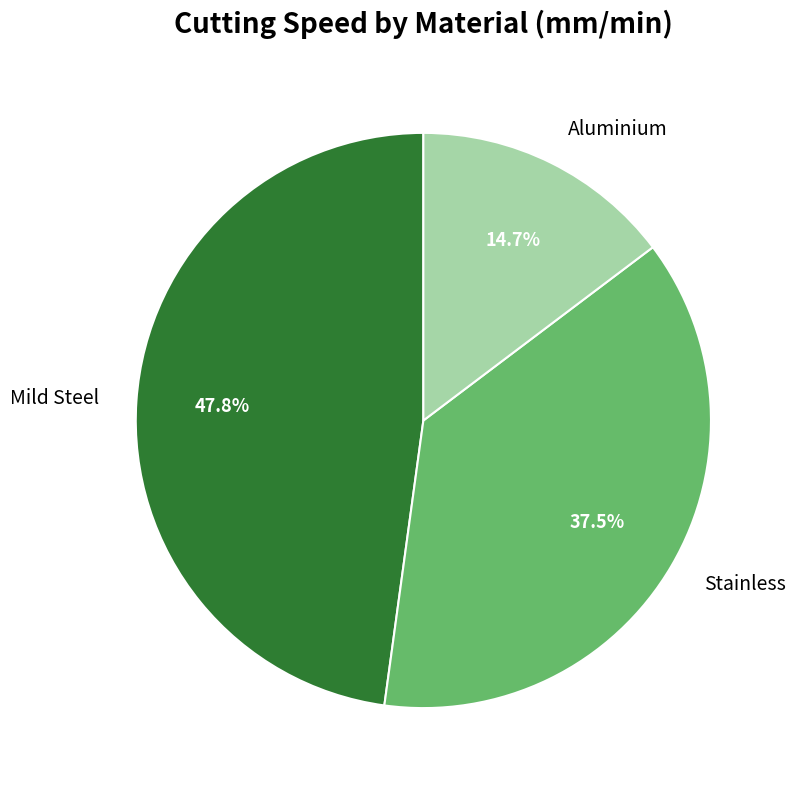

Between Stainless and Mild Steel, which is larger?

Mild Steel